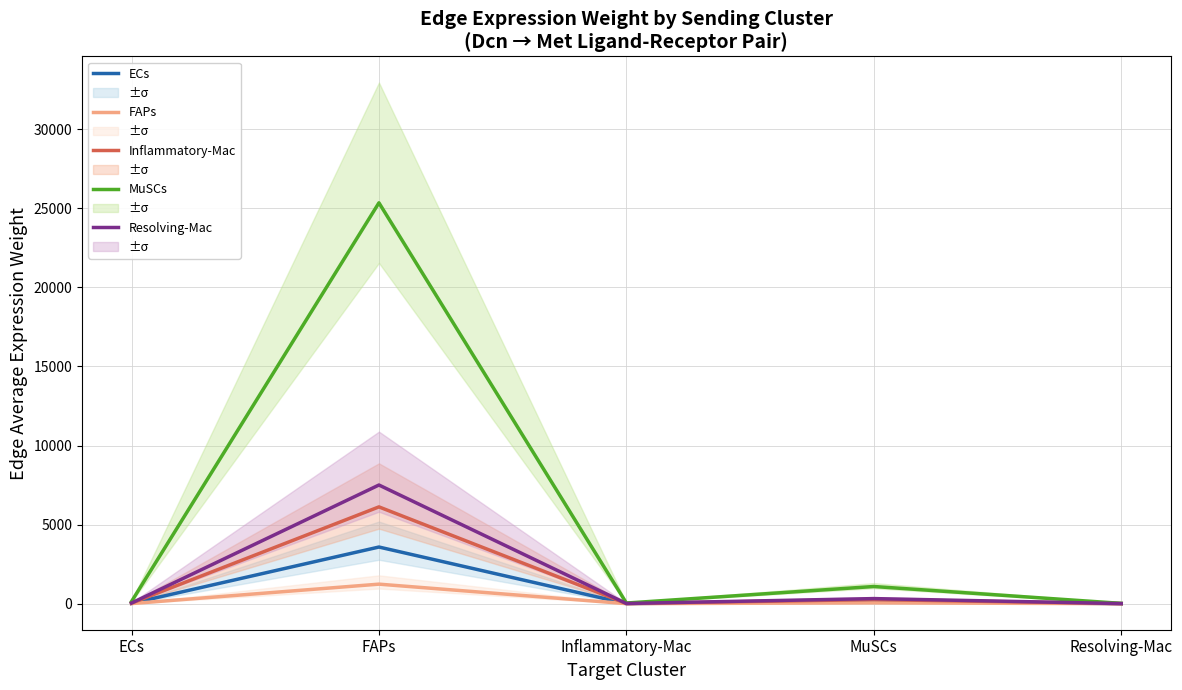

What is the label of the 2nd point from the left?

FAPs